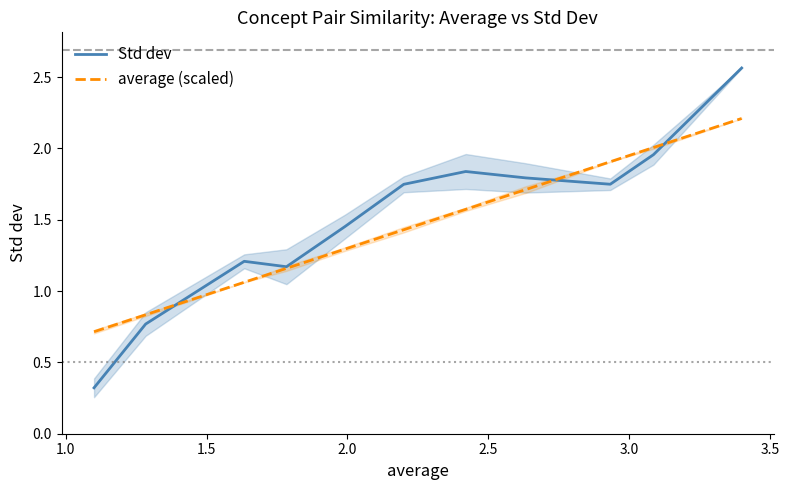

What is the maximum value for average (scaled)?

2.2